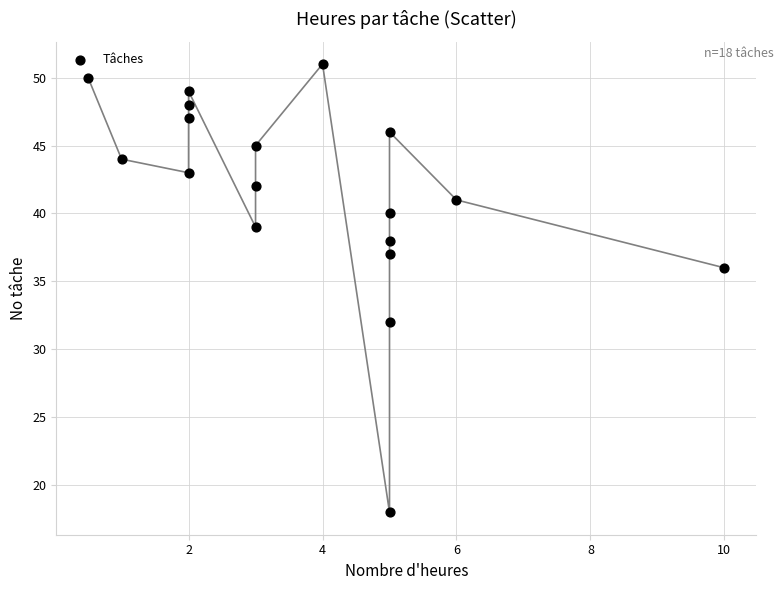

What is the range of Y values (max minus min)?

33